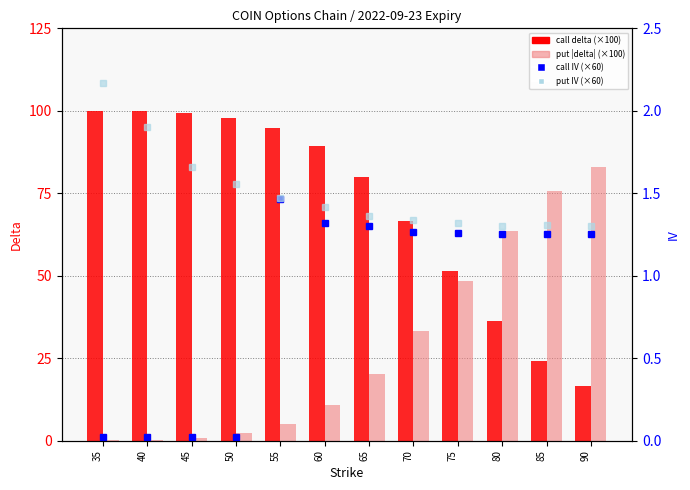

What is the spread (max minus min) of values at 55?

89.7